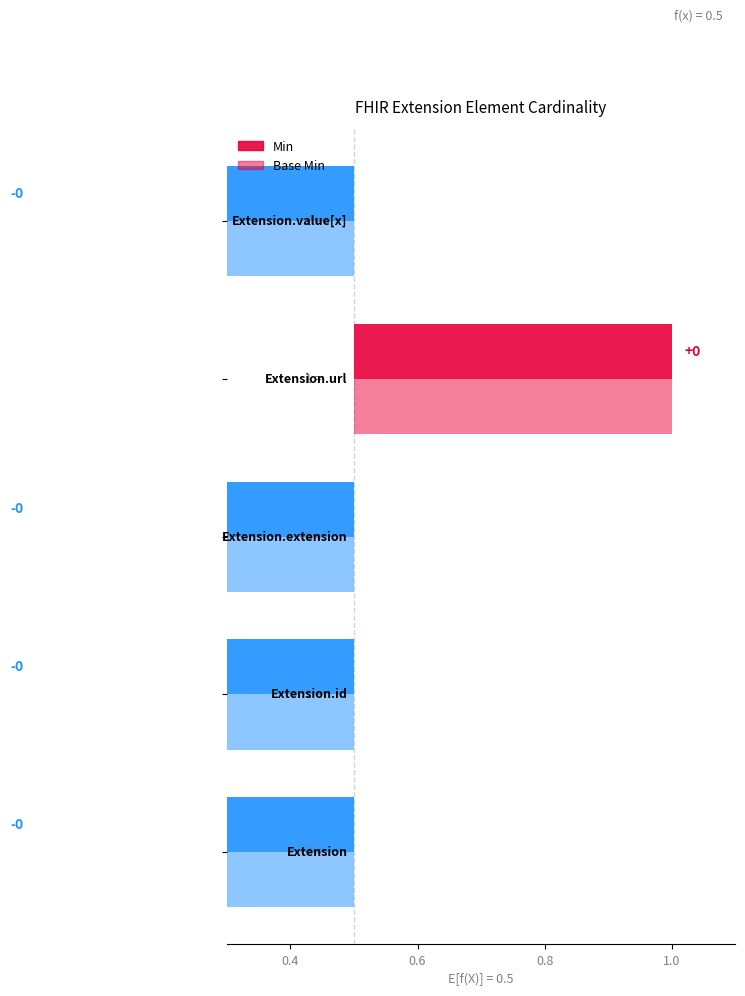

What is the difference between the maximum and minimum values in the Base Min series?

1